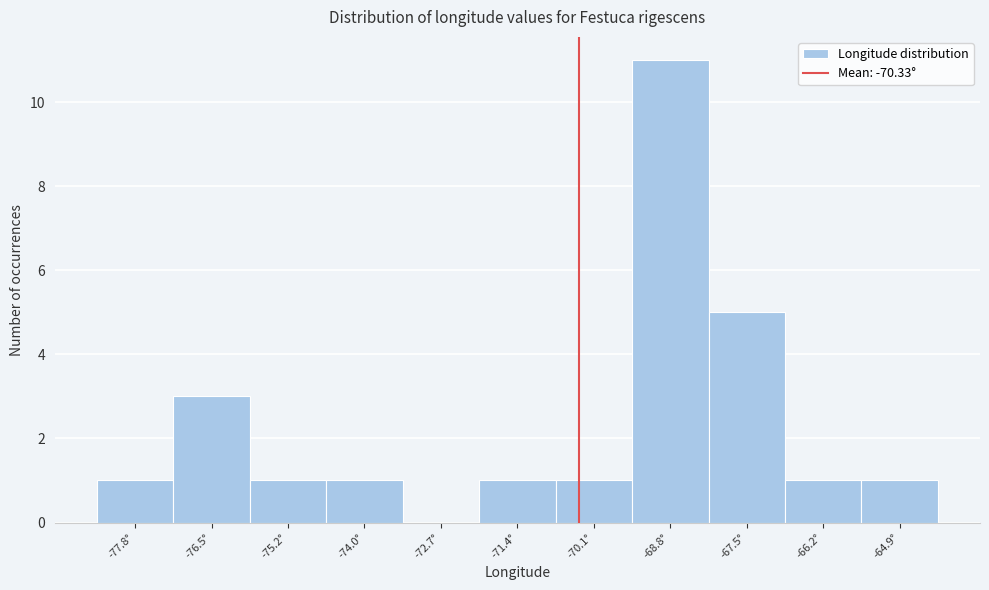

Reading left to right, list every bar in this chart as the range it spans on the x-axis followed by its height. Neither the bar edges nor the heights are printed on the chart, so give them approximately, as read against the axes.

-78.4 to -77.2: 1
-77.2 to -75.8: 3
-75.8 to -74.6: 1
-74.6 to -73.4: 1
-73.4 to -72.0: 0
-72.0 to -70.8: 1
-70.8 to -69.4: 1
-69.4 to -68.2: 11
-68.2 to -66.8: 5
-66.8 to -65.6: 1
-65.6 to -64.2: 1